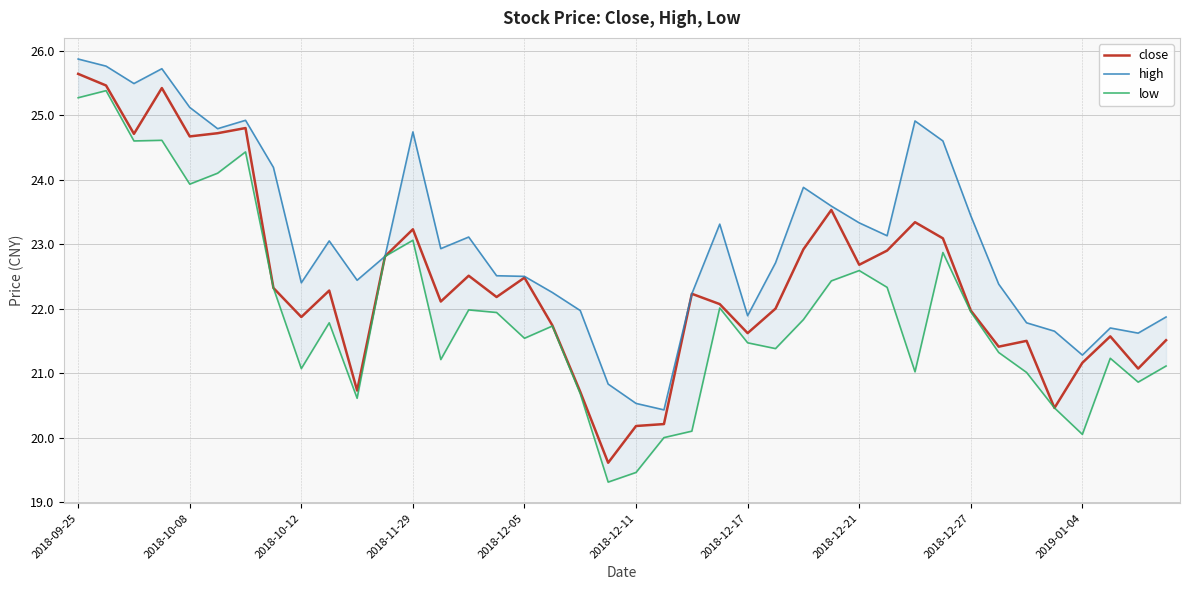

Which series has the largest range (max minus min)?

low